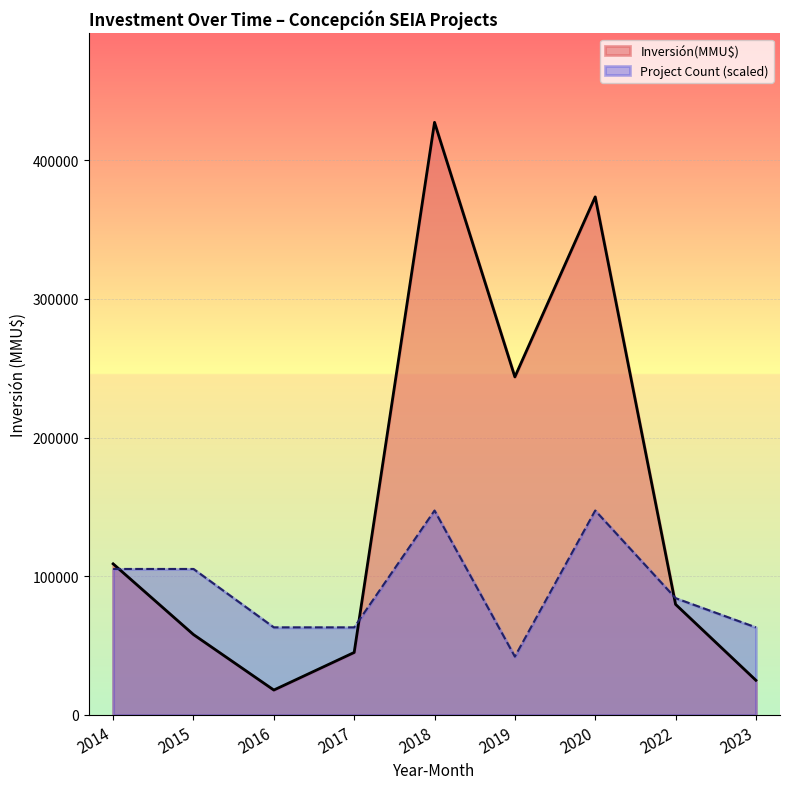

List the series in order of their peak value, highest first.

Inversión(MMU$), Project Count (scaled)